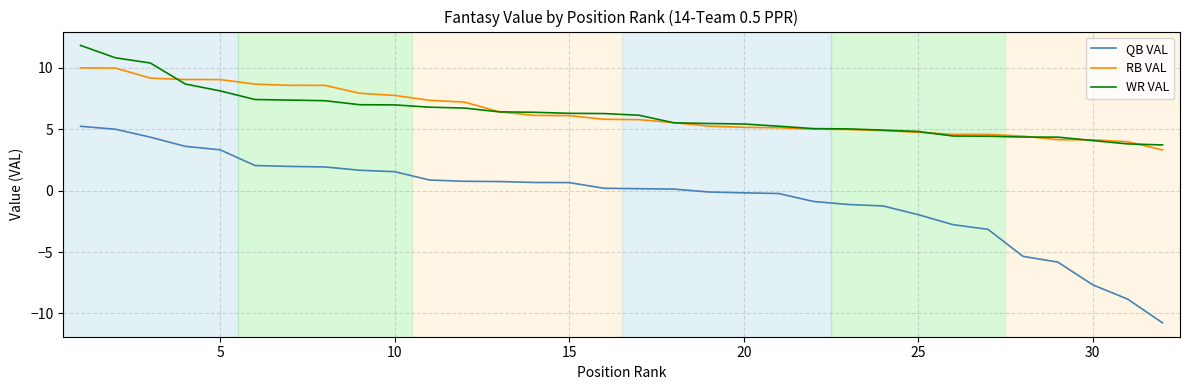

What is the maximum value for WR VAL?

11.8